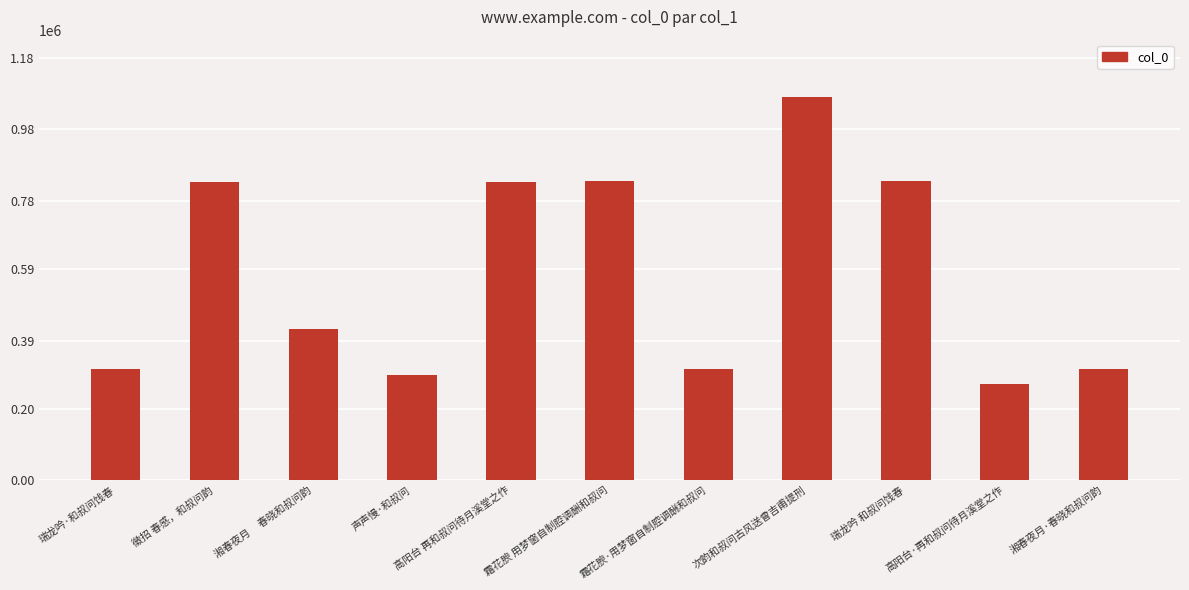

True or false: the data shows 570179 at 徵招 春感，和叔问韵.

False